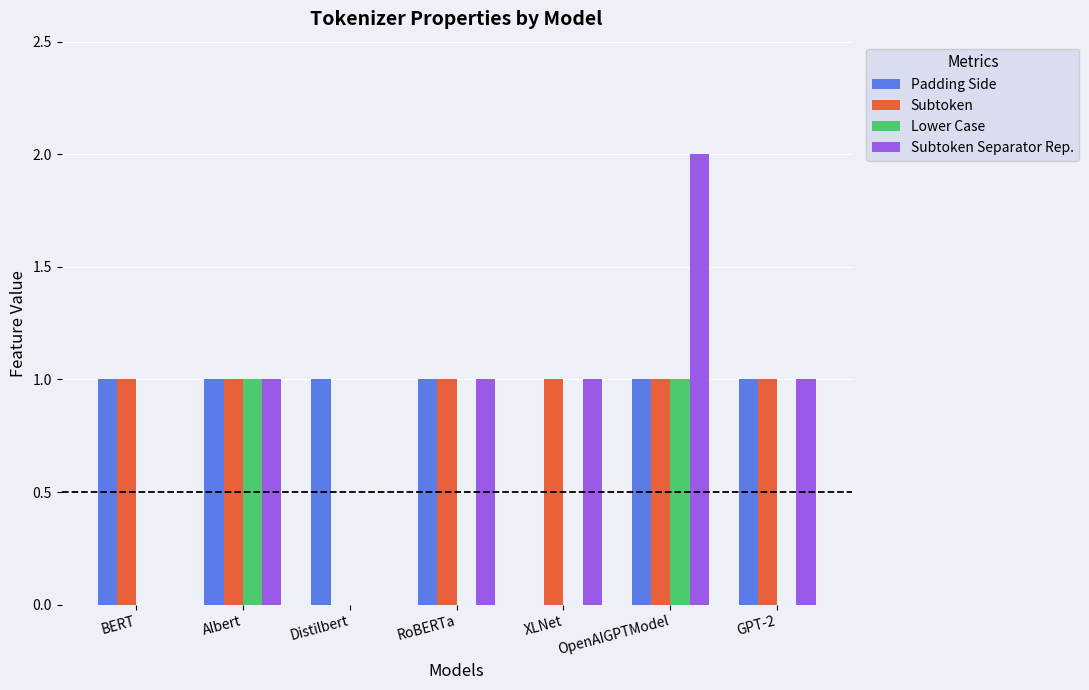

The value of Padding Side at Albert is 1. True or false?

True